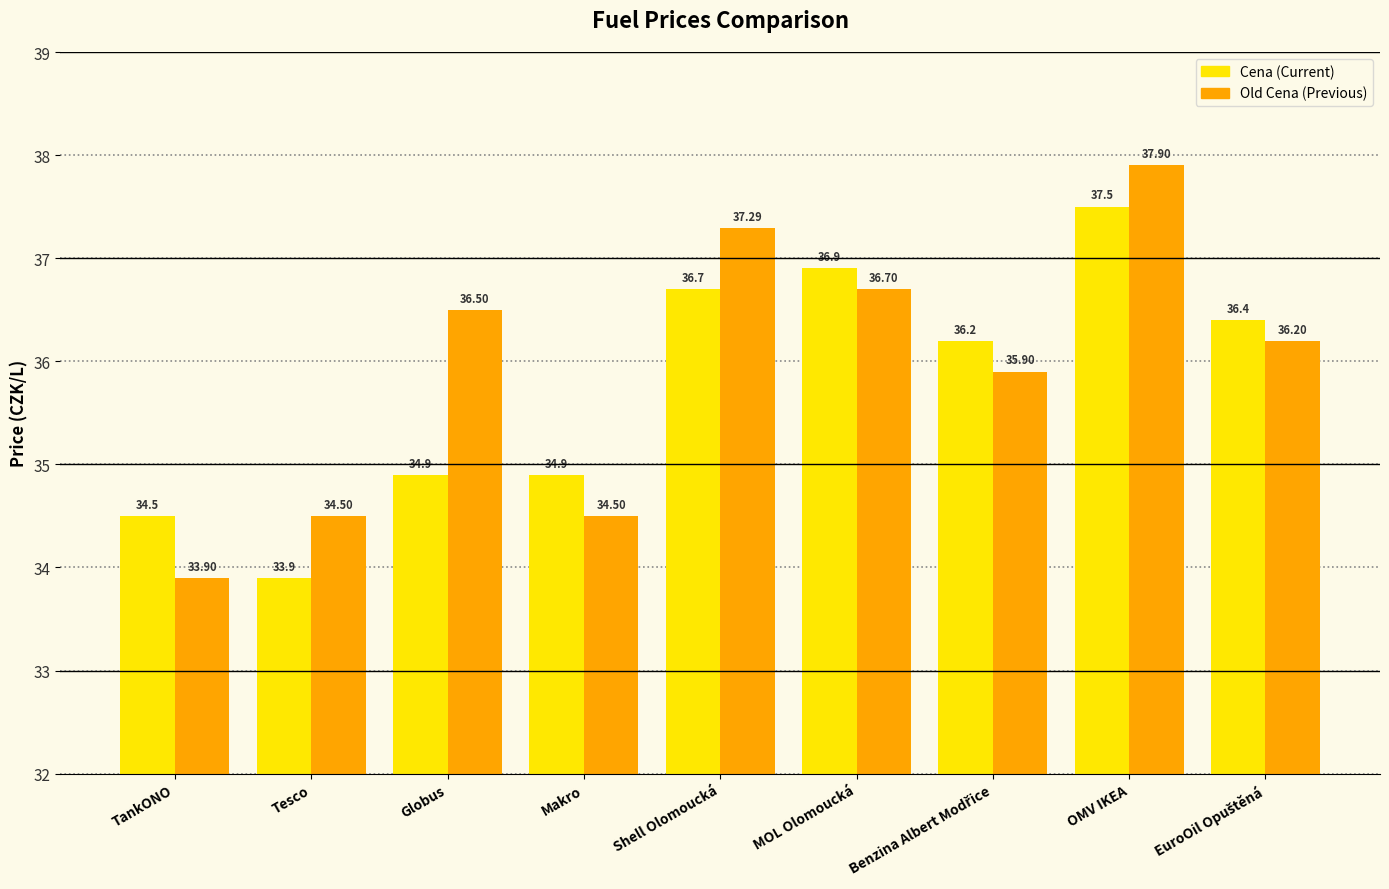

Which label corresponds to the largest value in the chart?

OMV IKEA